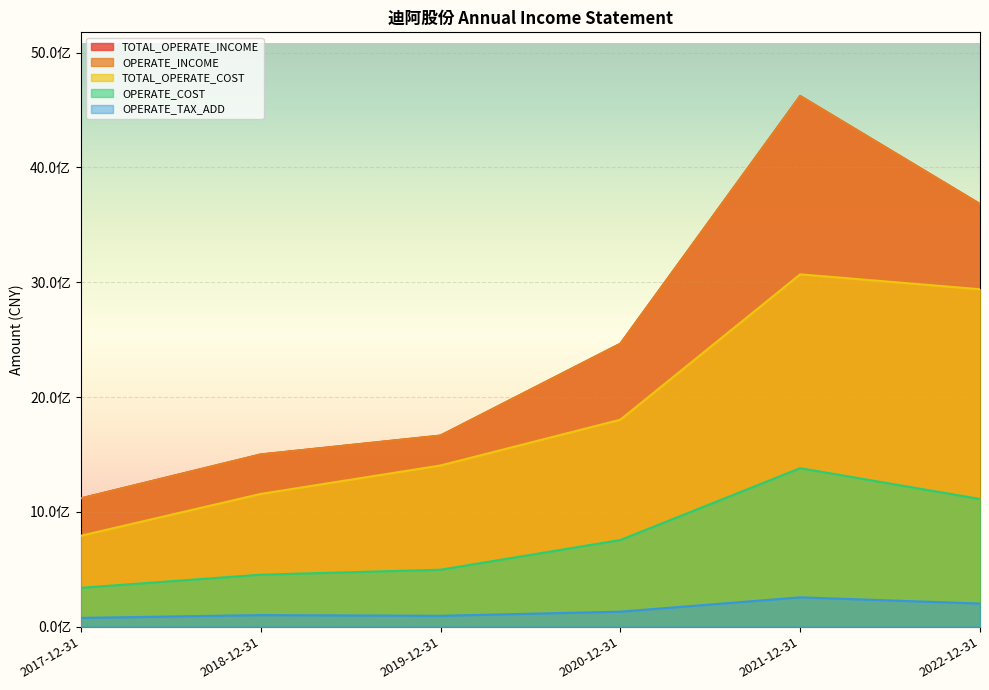

True or false: OPERATE_INCOME and TOTAL_OPERATE_COST intersect in this chart.

False